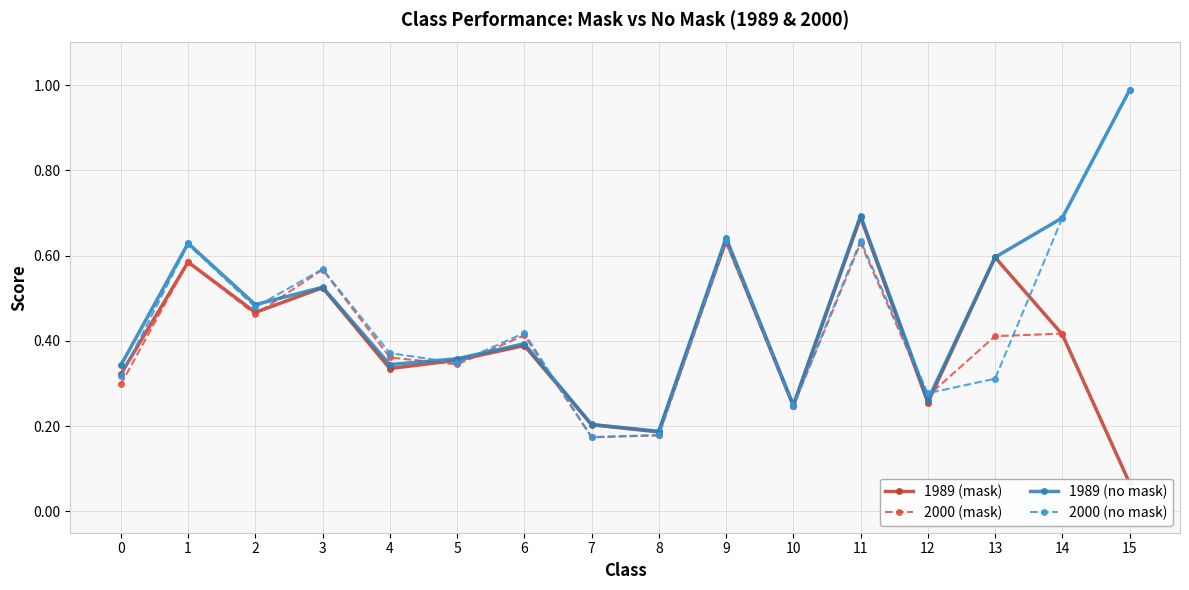

What is the difference between the 2000 (mask) values at 5 and 11?

0.3